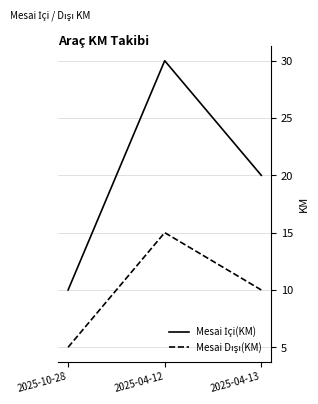

What is the total value across all series at 2025-10-28?

15